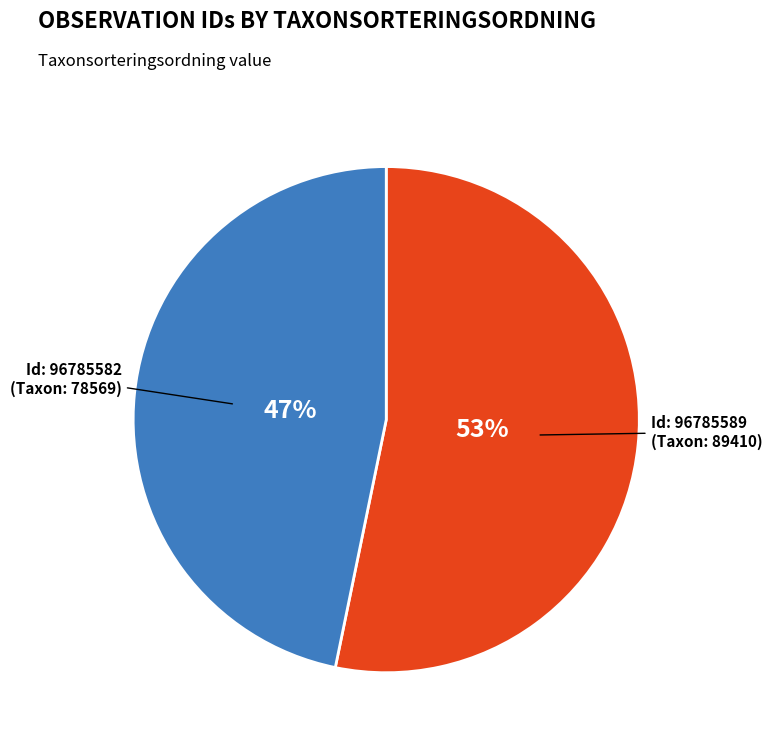

To the nearest percent, what is the average slice percentage?

50%